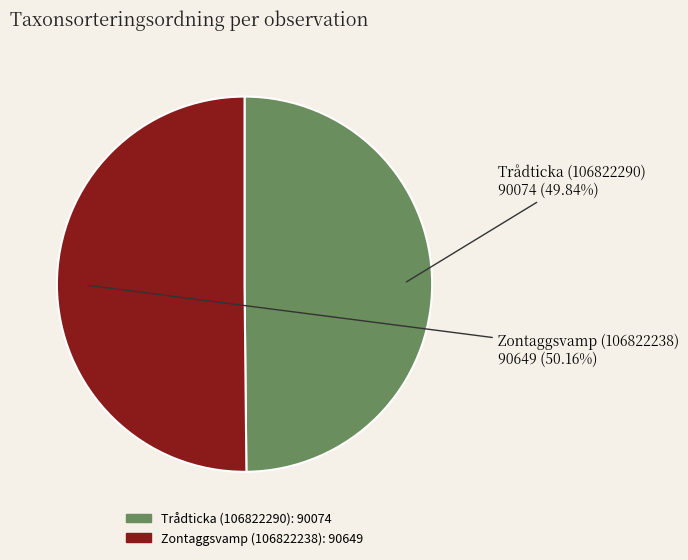

What percentage is NOT represented by Zontaggsvamp (106822238)?

49.8%